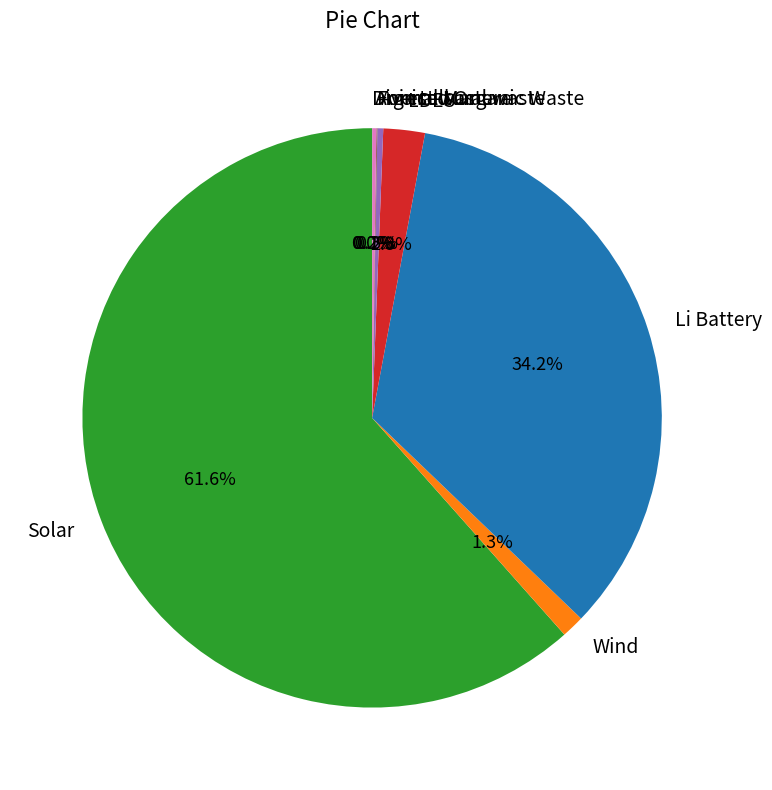

What portion of the pie excludes Li Battery?

65.8%